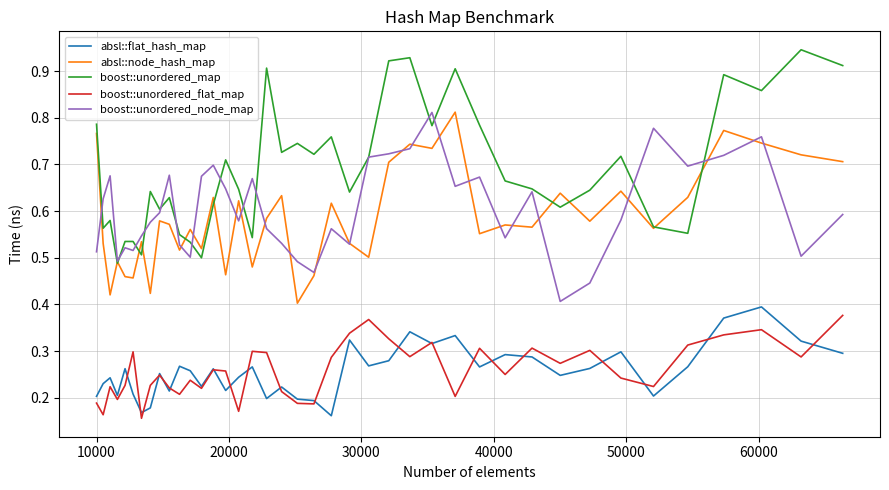

Which series has the largest total across all categories?

boost::unordered_map